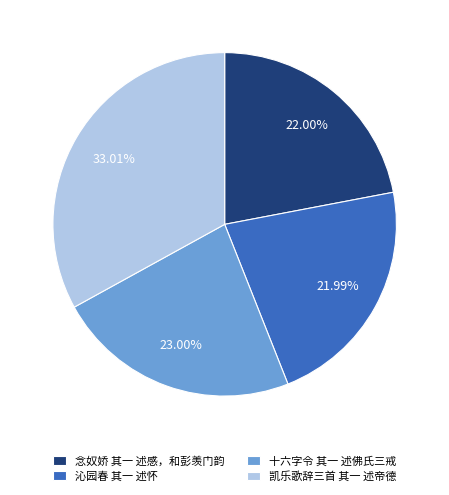

Combined, do 凯乐歌辞三首 其一 述帝德 and 念奴娇 其一 述感，和彭羡门韵 account for over 50%?

Yes